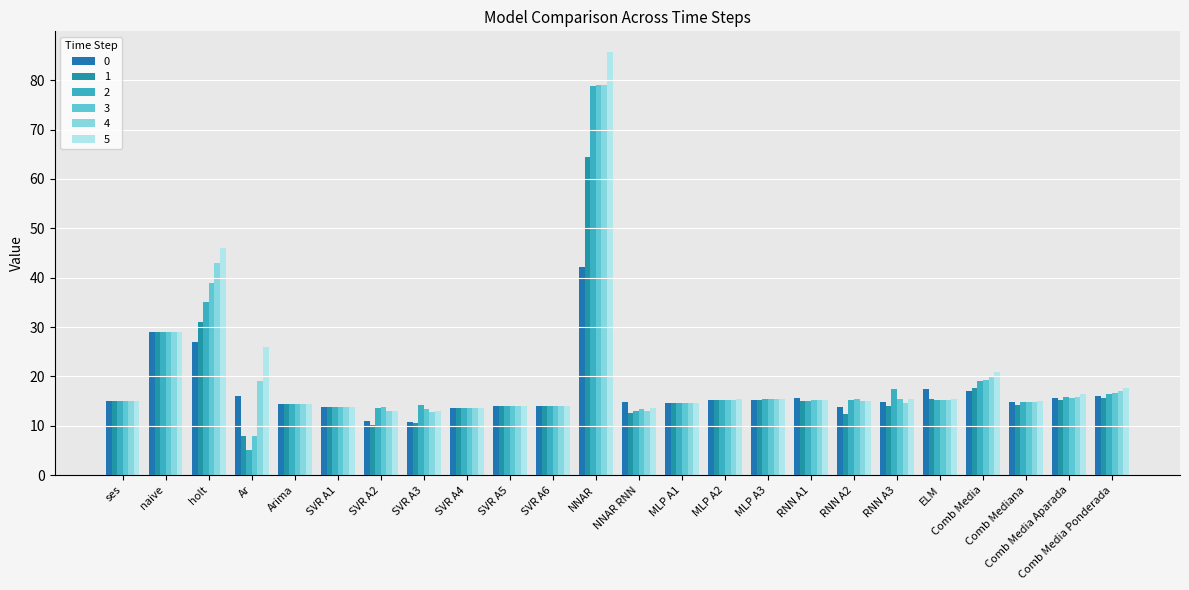

At which label is 2 closest to 41?

holt